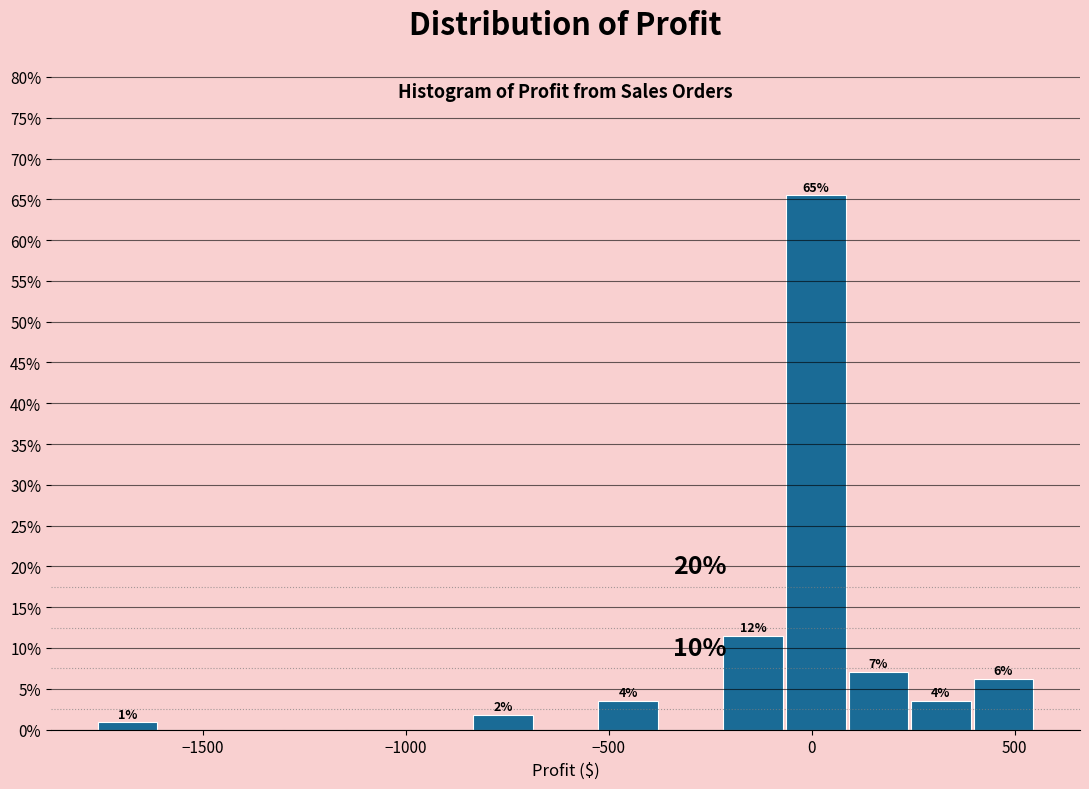

Read against the x-axis, roughly where is the centre of the tallest bar?

0